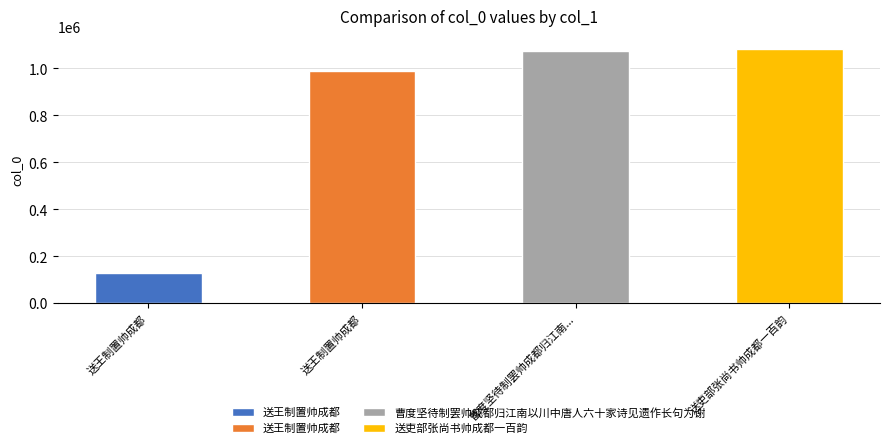

Reading left to right, list all the values displayed in this chart.

127783	989239	1076417	1083438